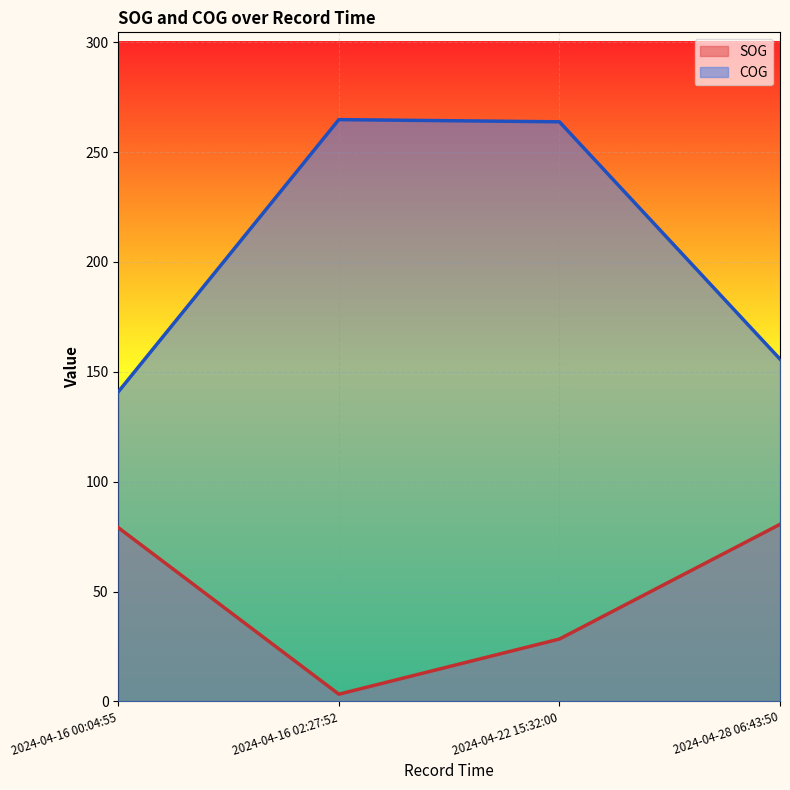

What is the spread (max minus min) of values at 2024-04-16 02:27:52?

261.5